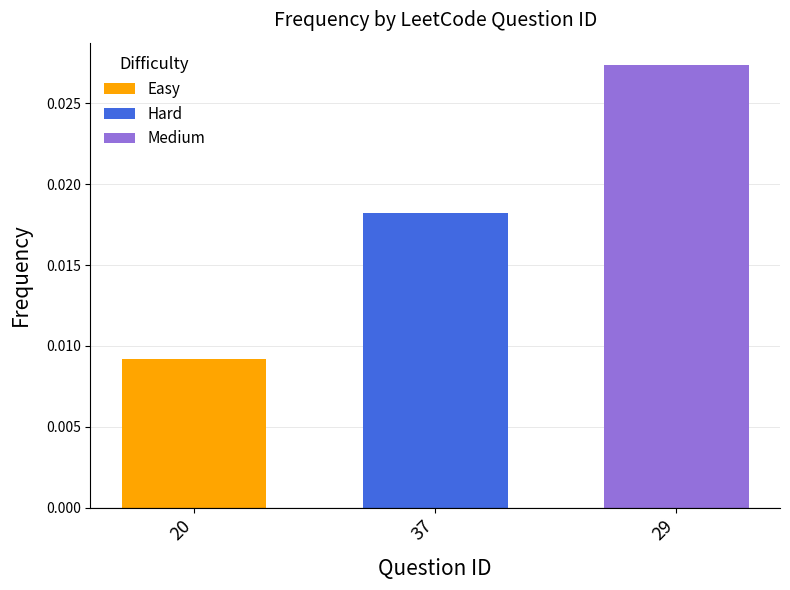

List the series in order of their overall mean, highest first.

Medium, Hard, Easy